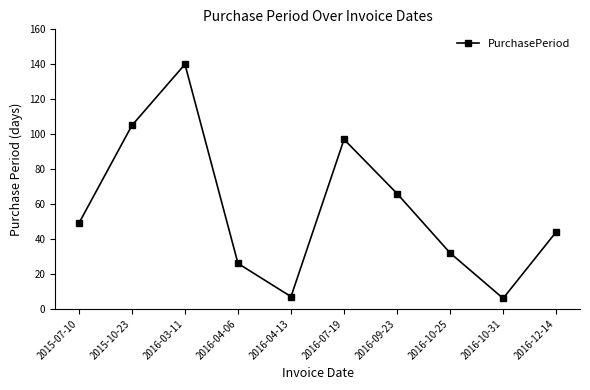

Reading left to right, what are all the values shown in this chart?

49	105	140	26	7	97	66	32	6	44